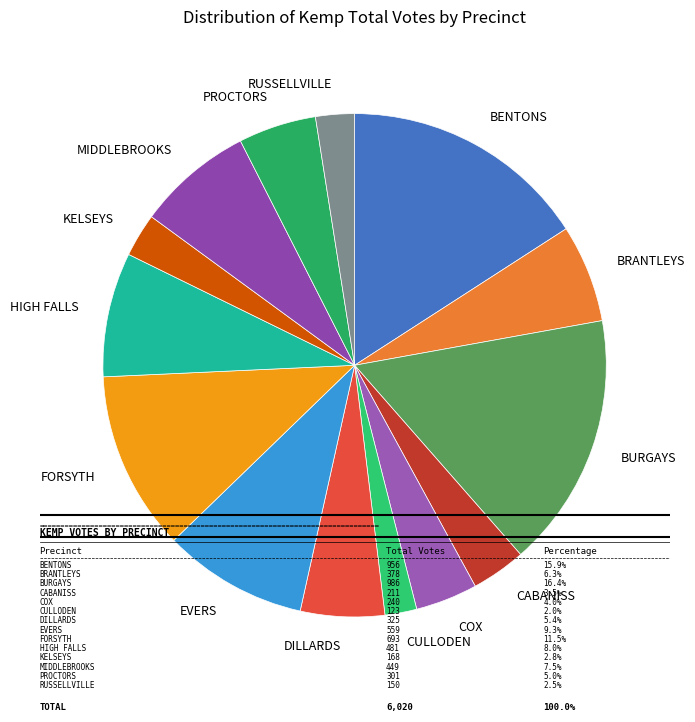

Between DILLARDS and RUSSELLVILLE, which is larger?

DILLARDS